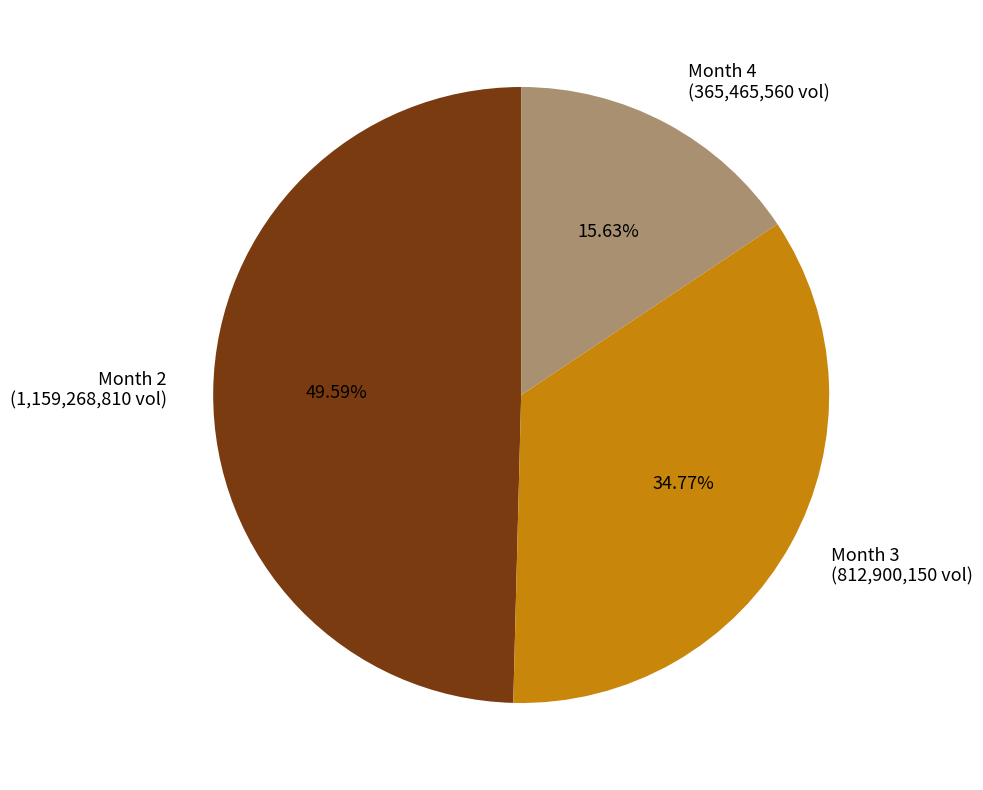

Do Month 4 (365,465,560 vol) and Month 2 (1,159,268,810 vol) together represent more than half of the pie?

Yes